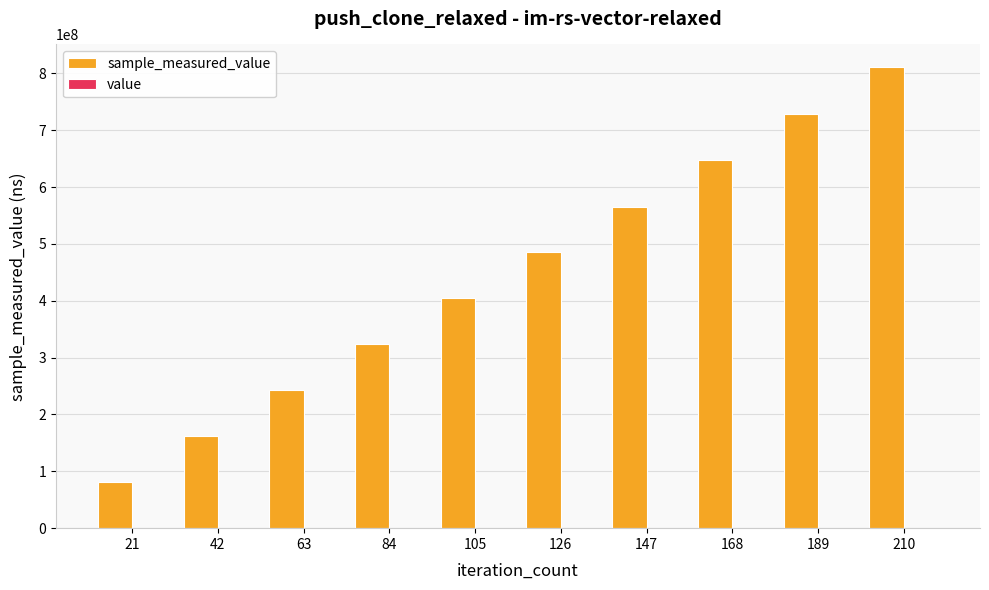

Count the number of categories in the chart.

10